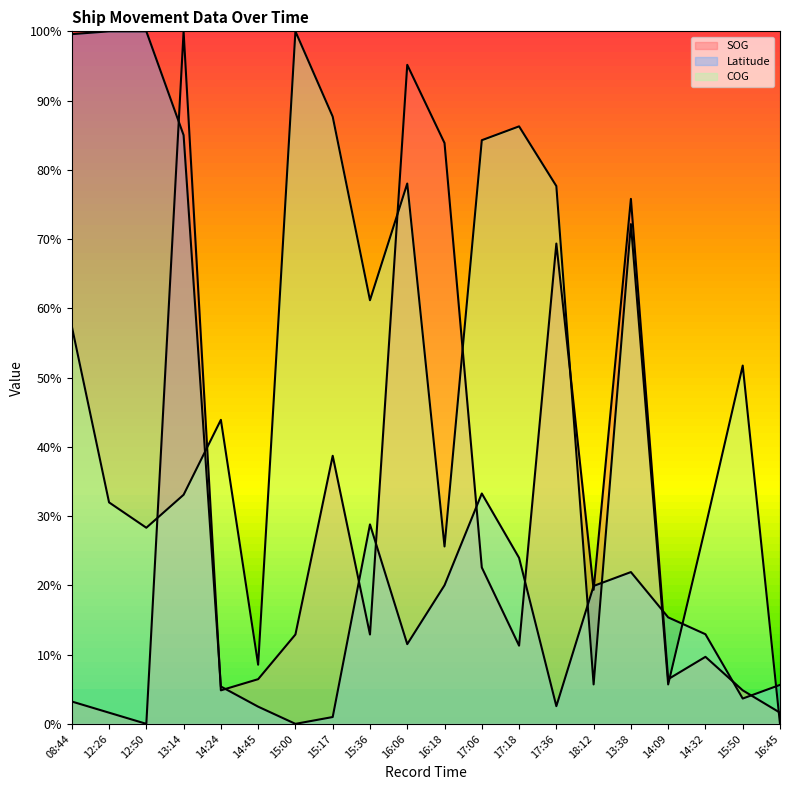

What are all the series names shown in the legend?

SOG, Latitude, COG